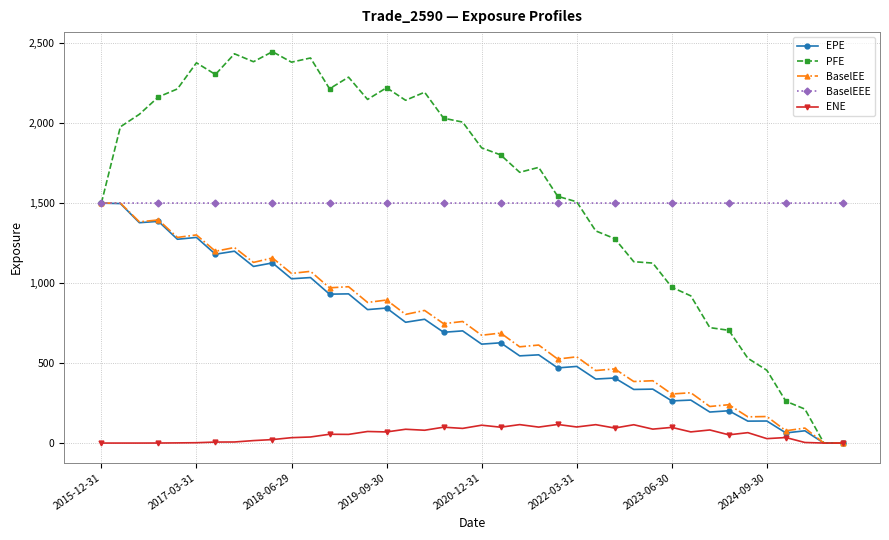

Which series has the largest range (max minus min)?

PFE